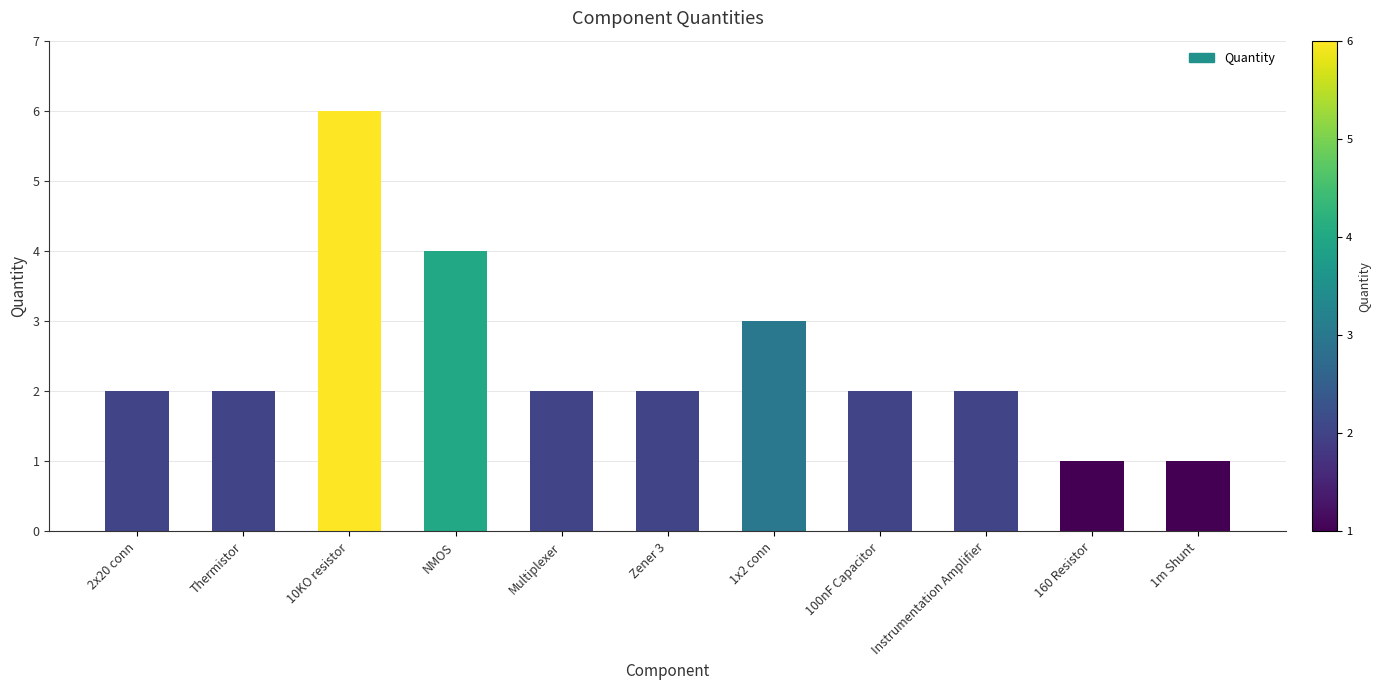

How many bars are there in total?

11